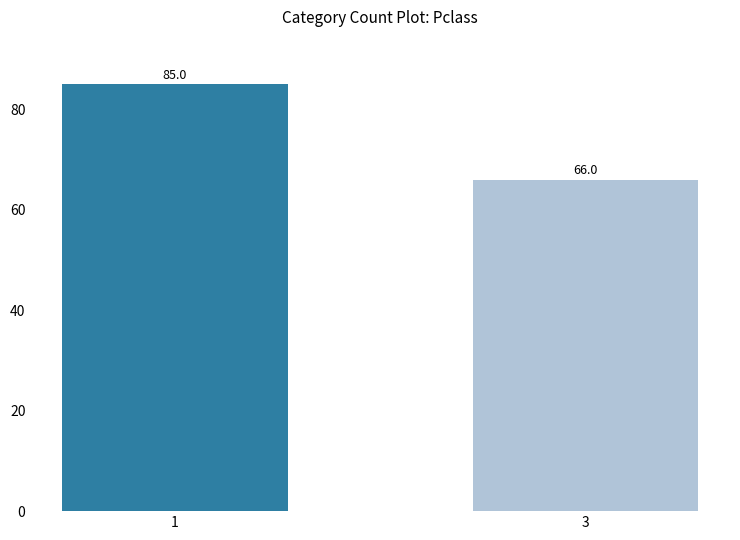

What is the smallest value displayed?

66